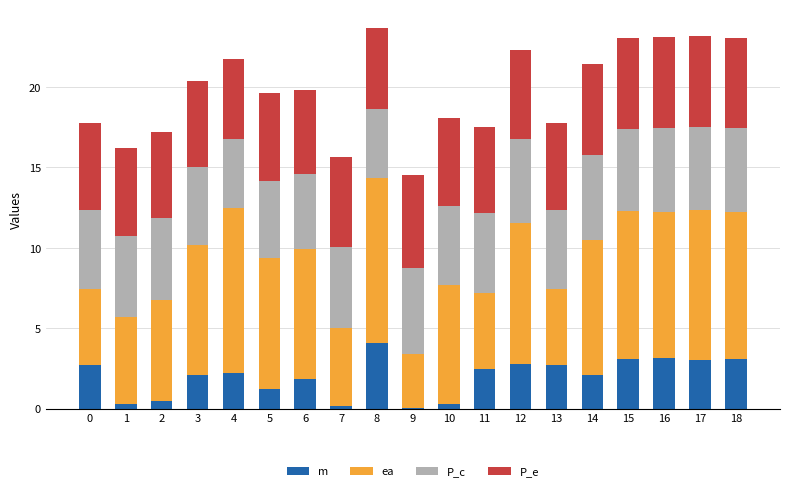

How many series are shown in this chart?

4